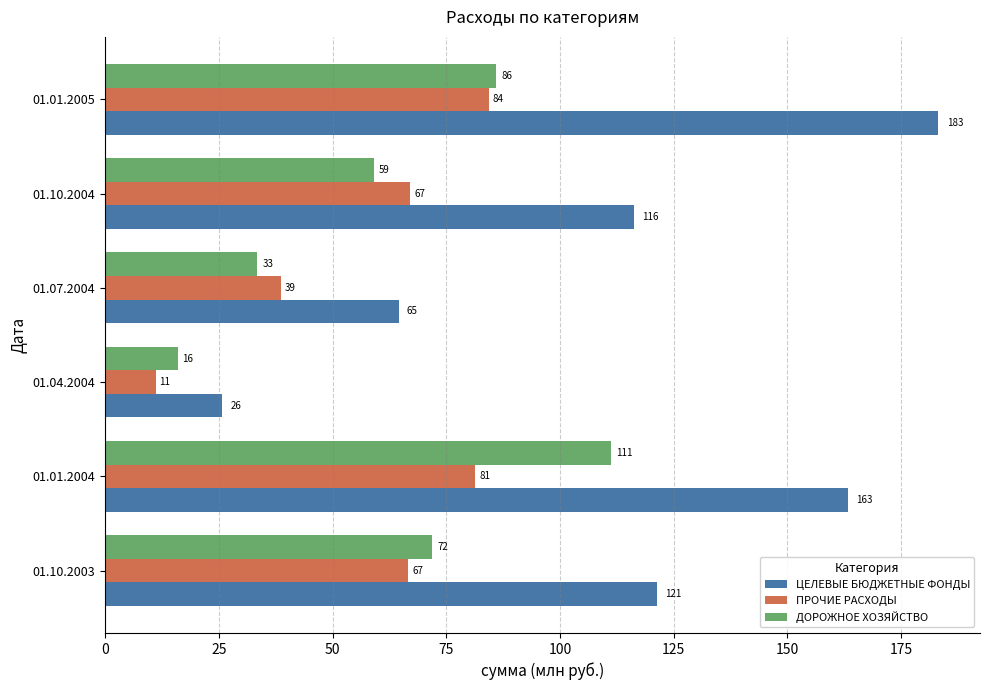

What is the smallest value displayed?

11.1